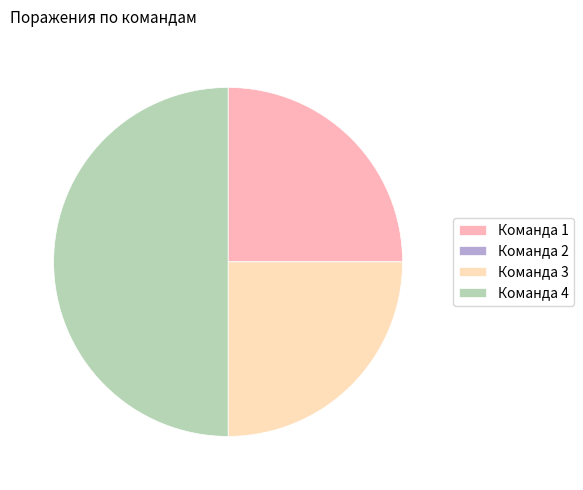

Which slice is the largest?

Команда 4